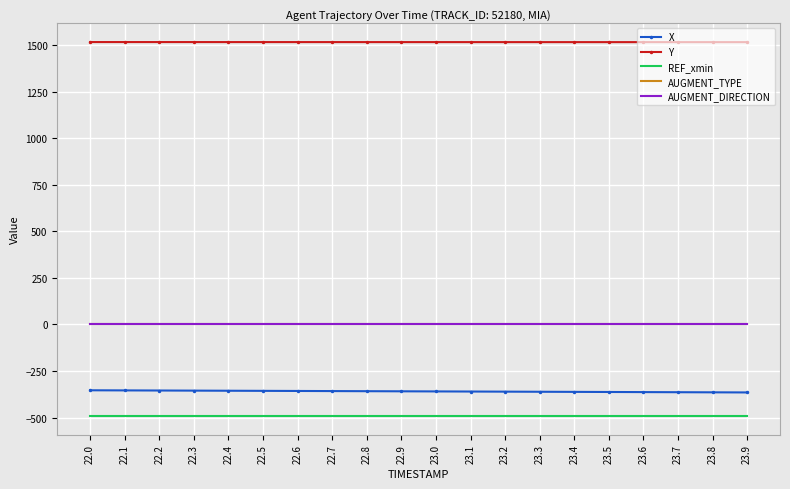

Is the value of X at 22.1 greater than the value of Y at 23.4?

No